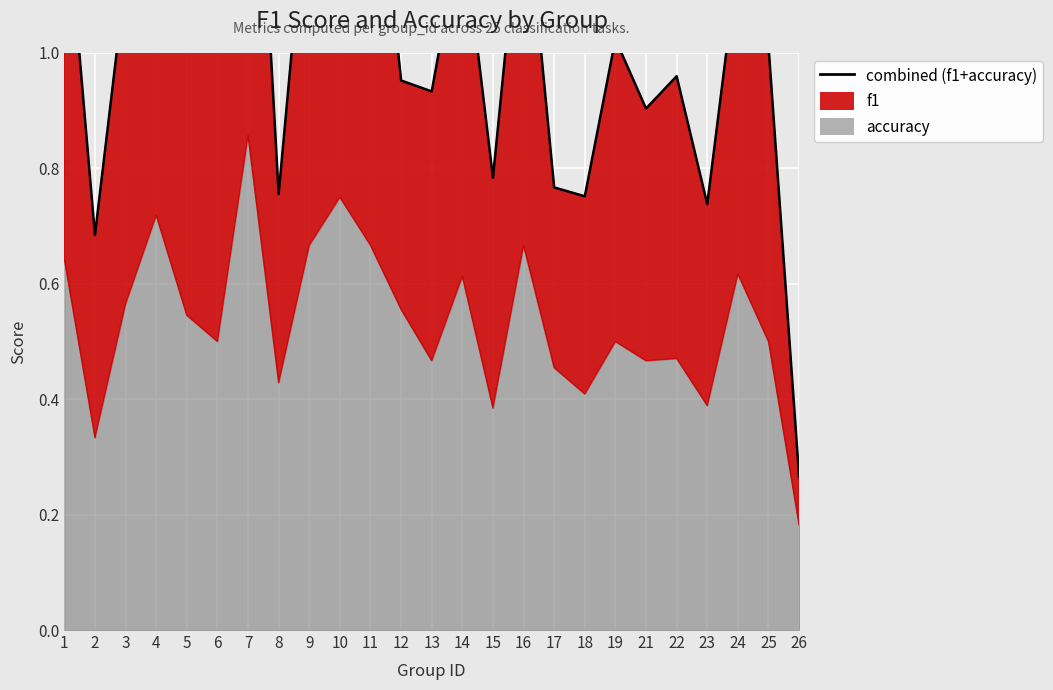

List the labels in order of value, largest first.

7, 10, 11, 4, 9, 16, 1, 14, 24, 5, 3, 19, 25, 6, 22, 12, 13, 21, 15, 17, 8, 18, 23, 2, 26